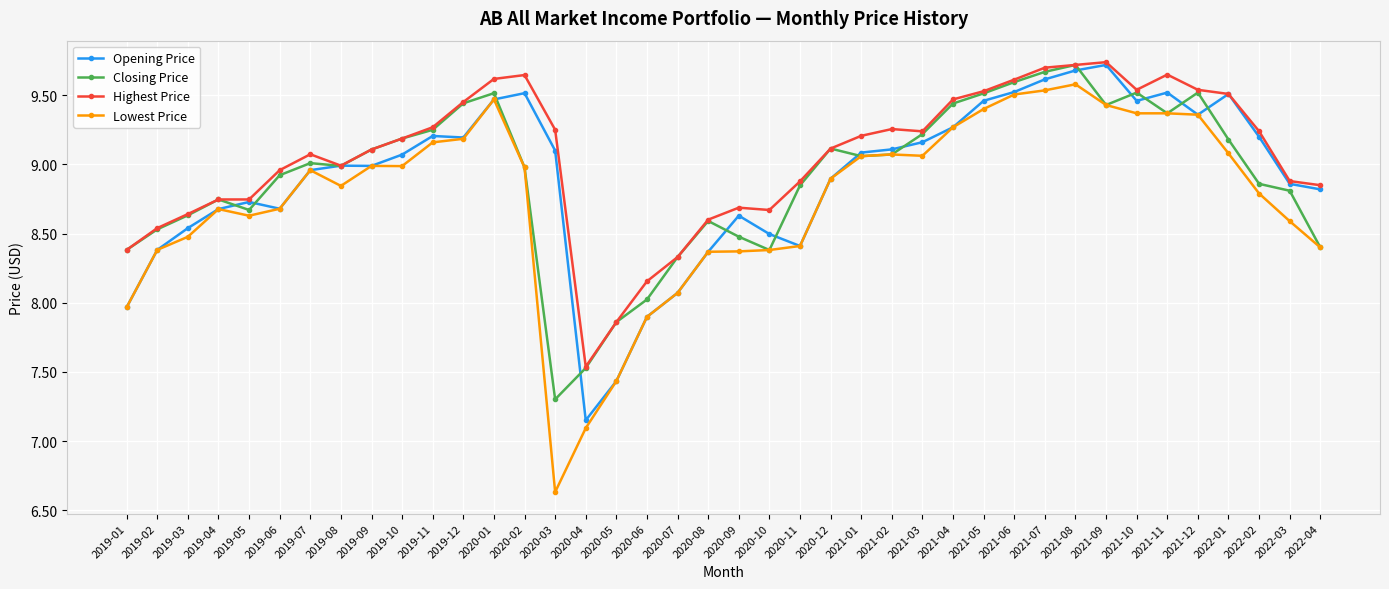

What are all the series names shown in the legend?

Opening Price, Closing Price, Highest Price, Lowest Price